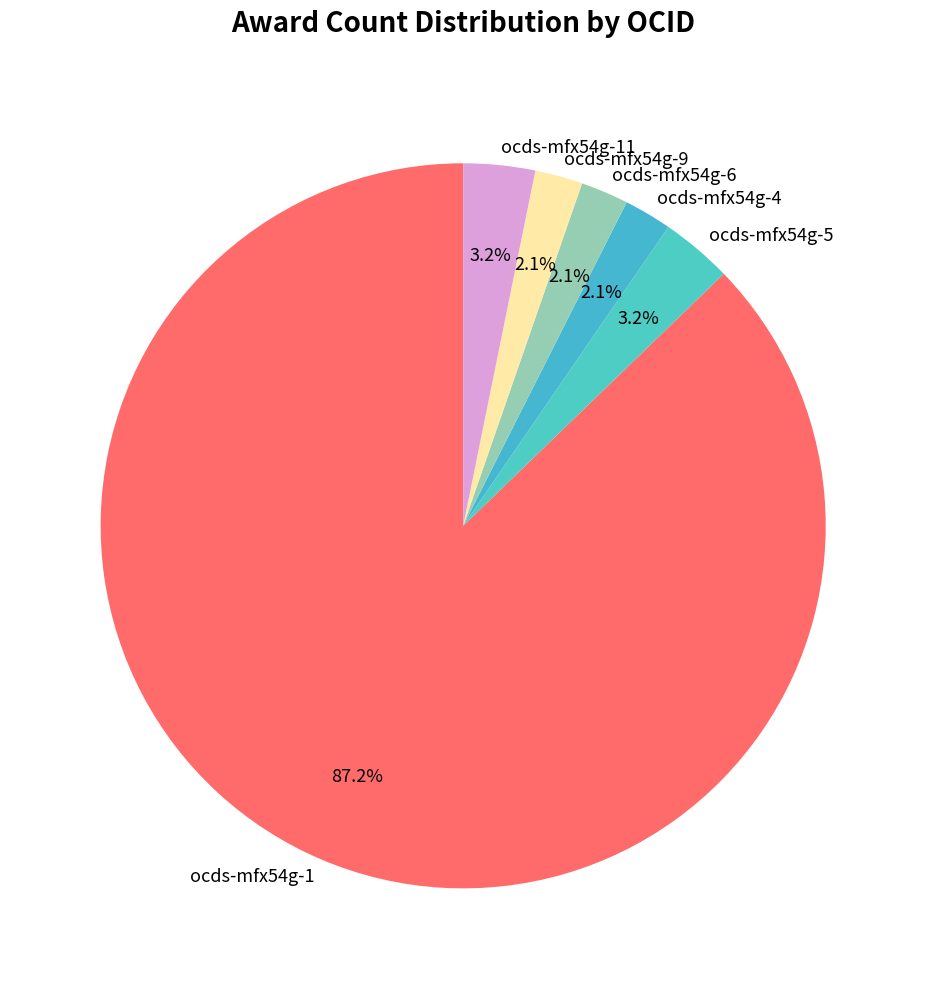

Is ocds-mfx54g-1 the majority of the pie?

Yes